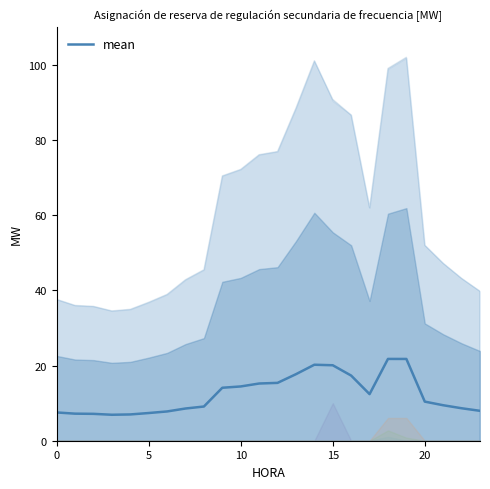

What is the difference between the values at 8 and 18?

12.7